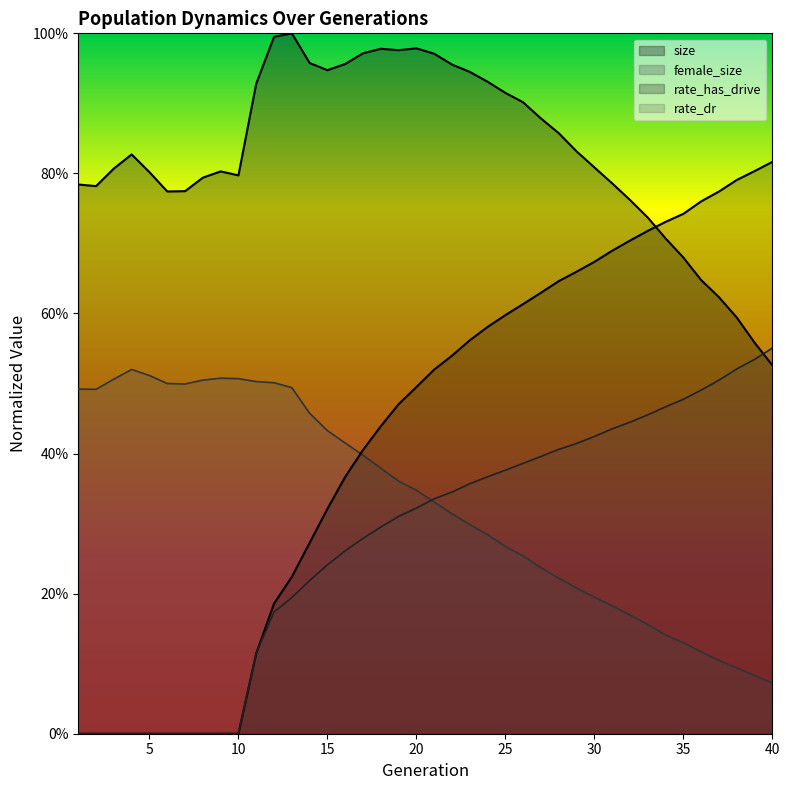

Where is the first local maximum for female_size?

4